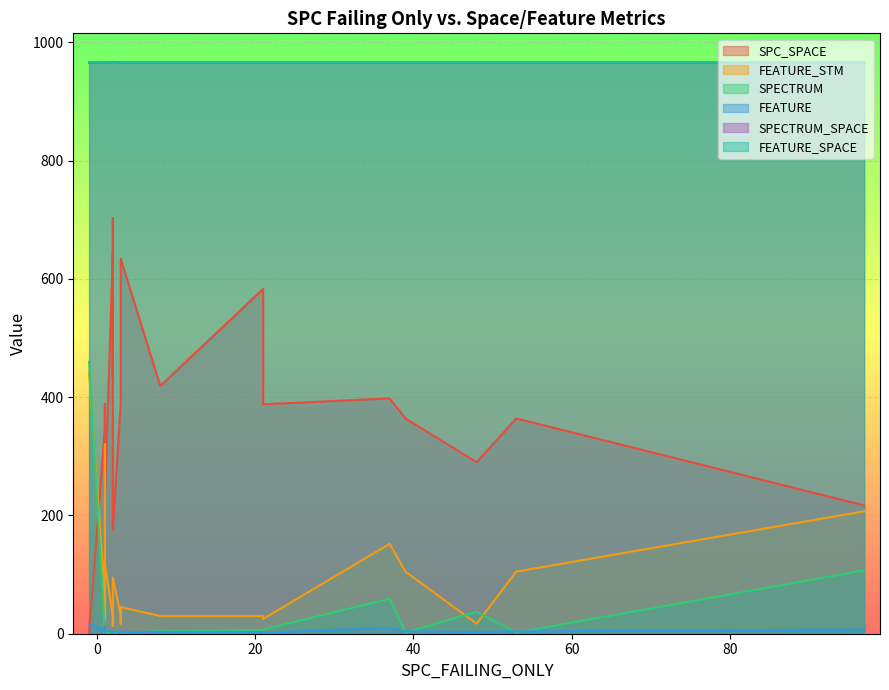

What is the sum of the SPECTRUM values at 14 and 7?

7